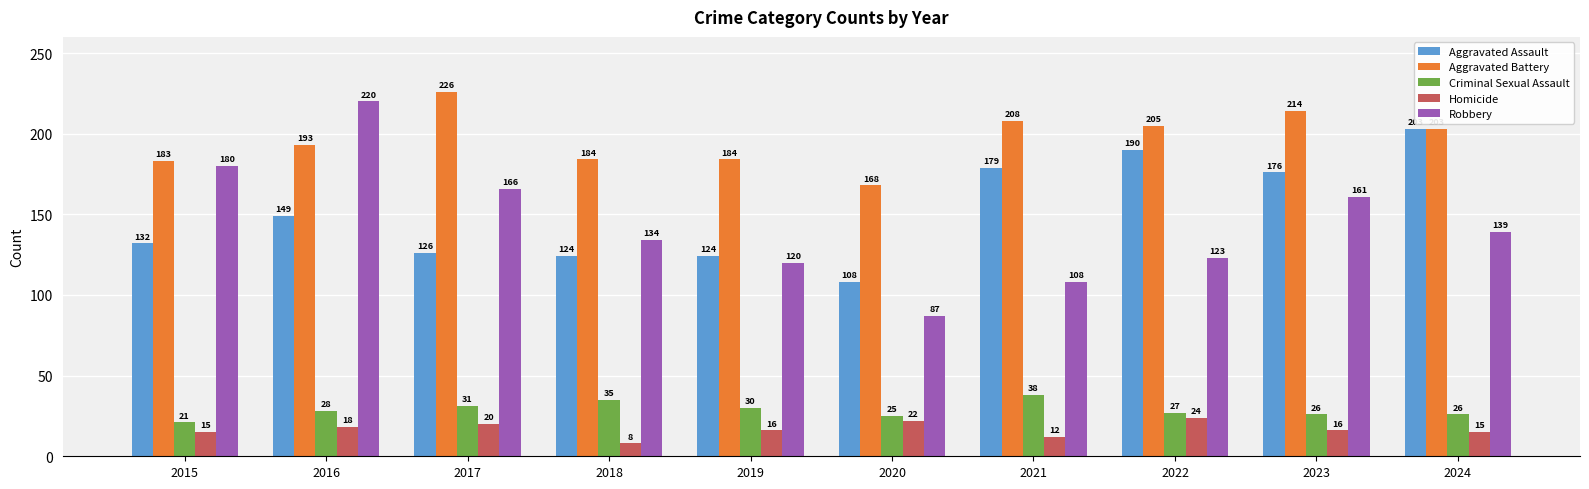

At which category does the chart reach its peak across all series?

2017